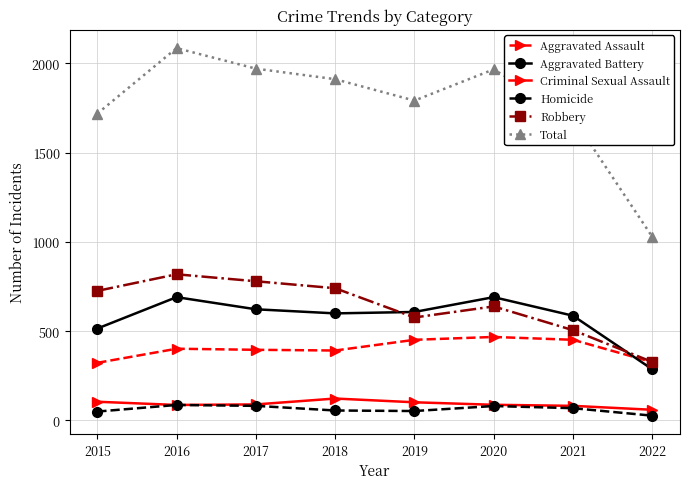

What is the smallest value displayed?

27